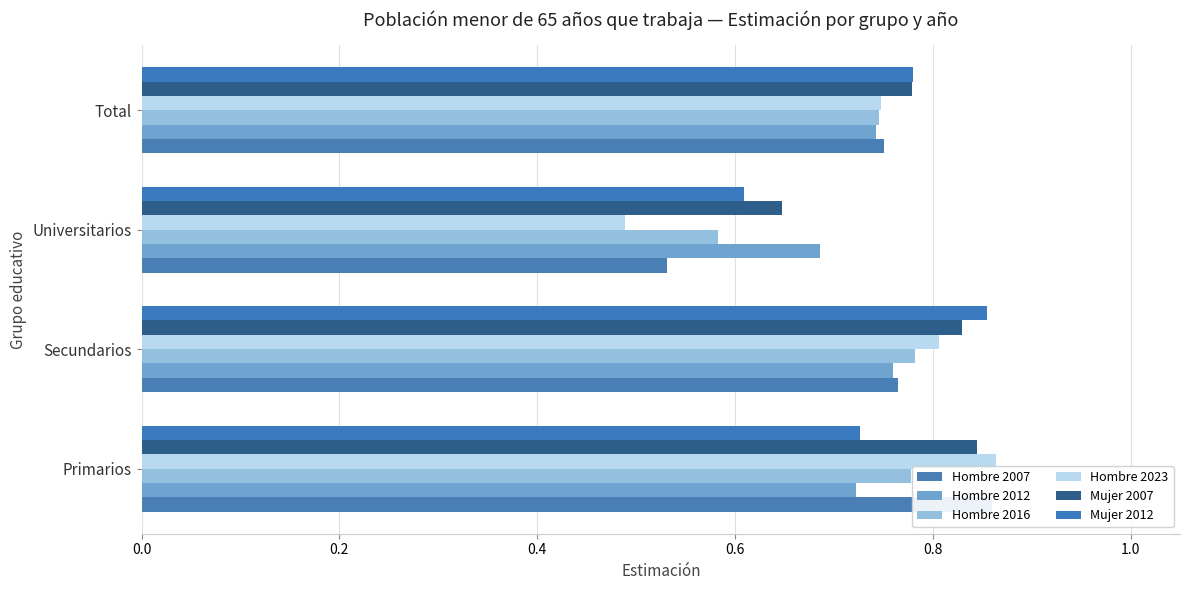

The Mujer 2007 series shows 1.2 at Primarios. True or false?

False